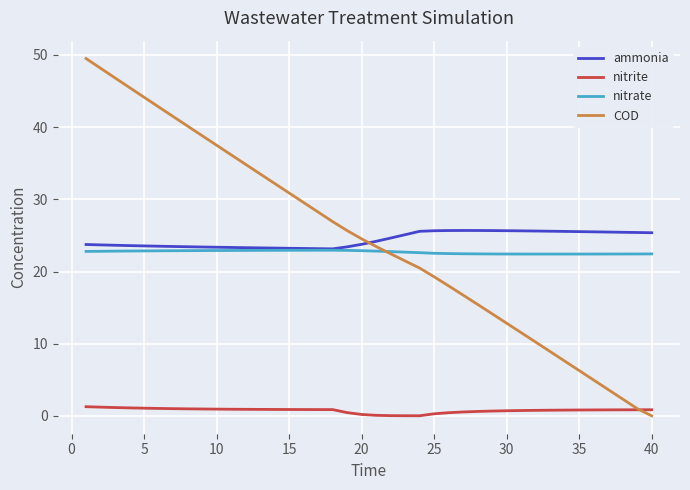

Which series has the widest spread of values?

COD